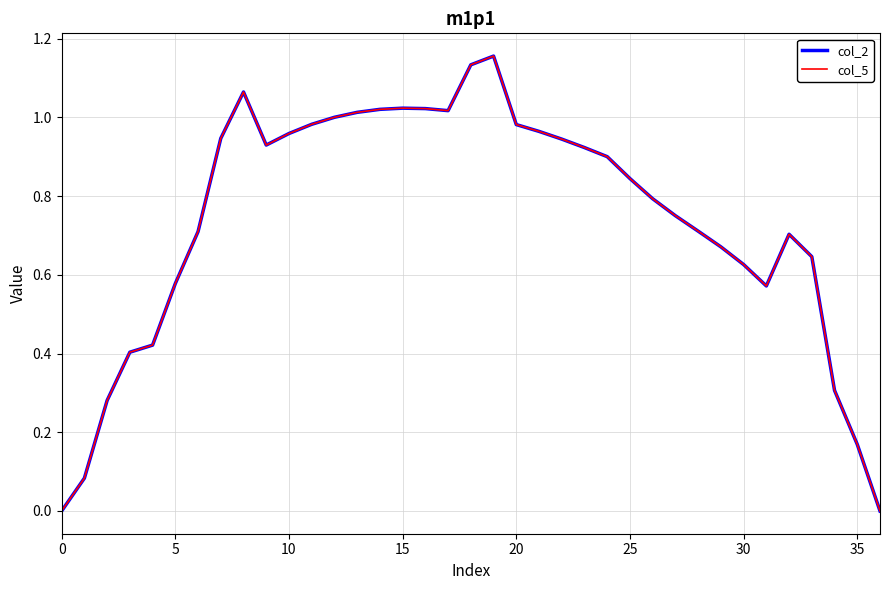

Is this an area chart (filled region under the line)?

No